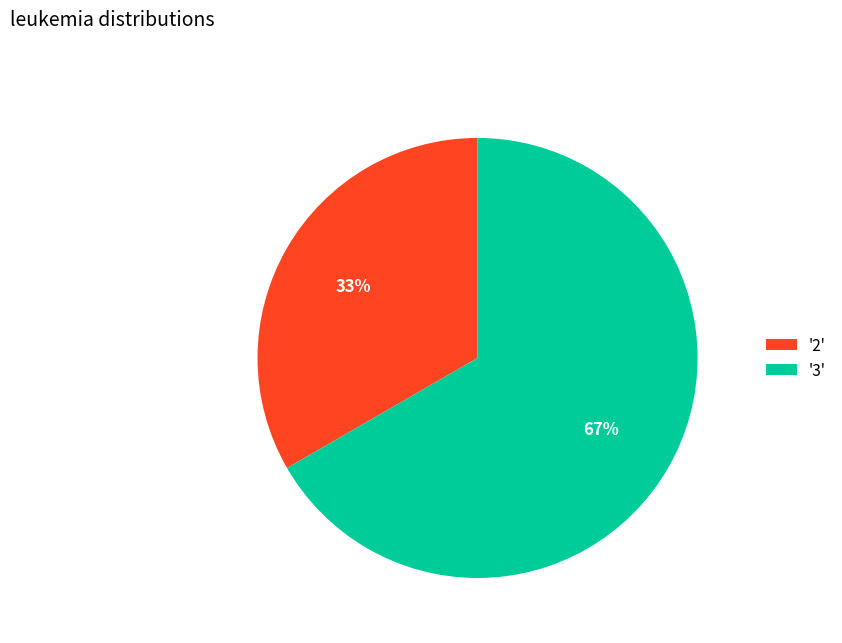

Which category has the biggest portion of the pie?

'3'